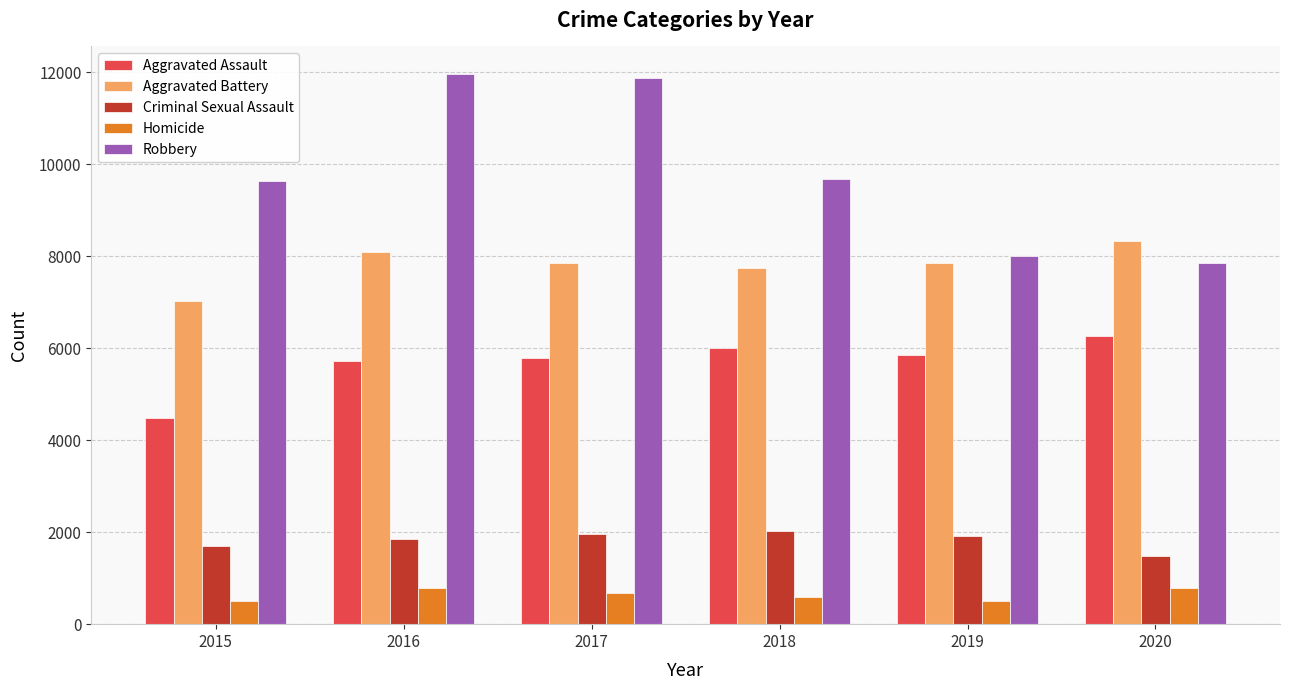

Is the value of Criminal Sexual Assault at 2020 greater than the value of Aggravated Assault at 2016?

No